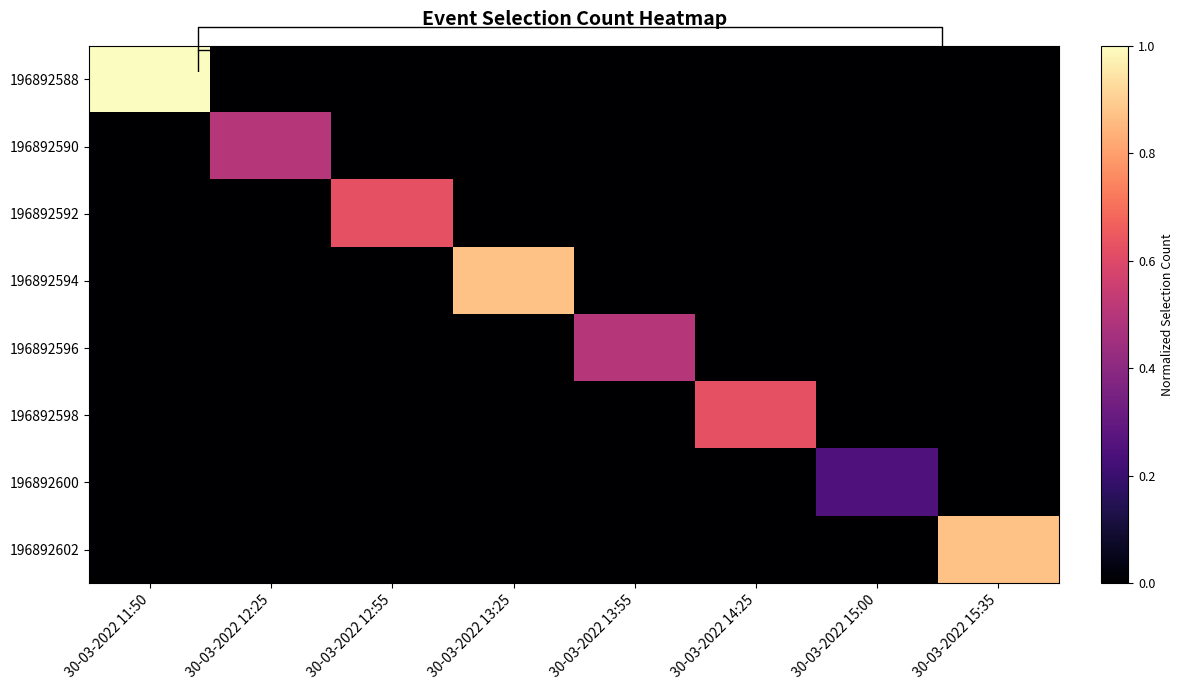

How many series are shown in this chart?

8